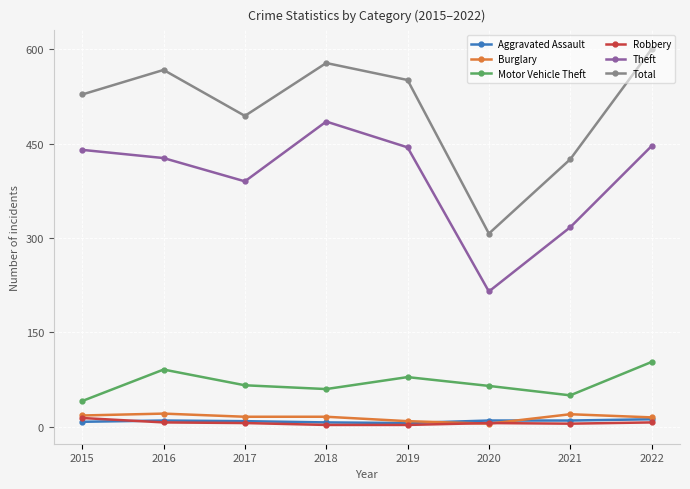

Count the number of data series in this chart.

6